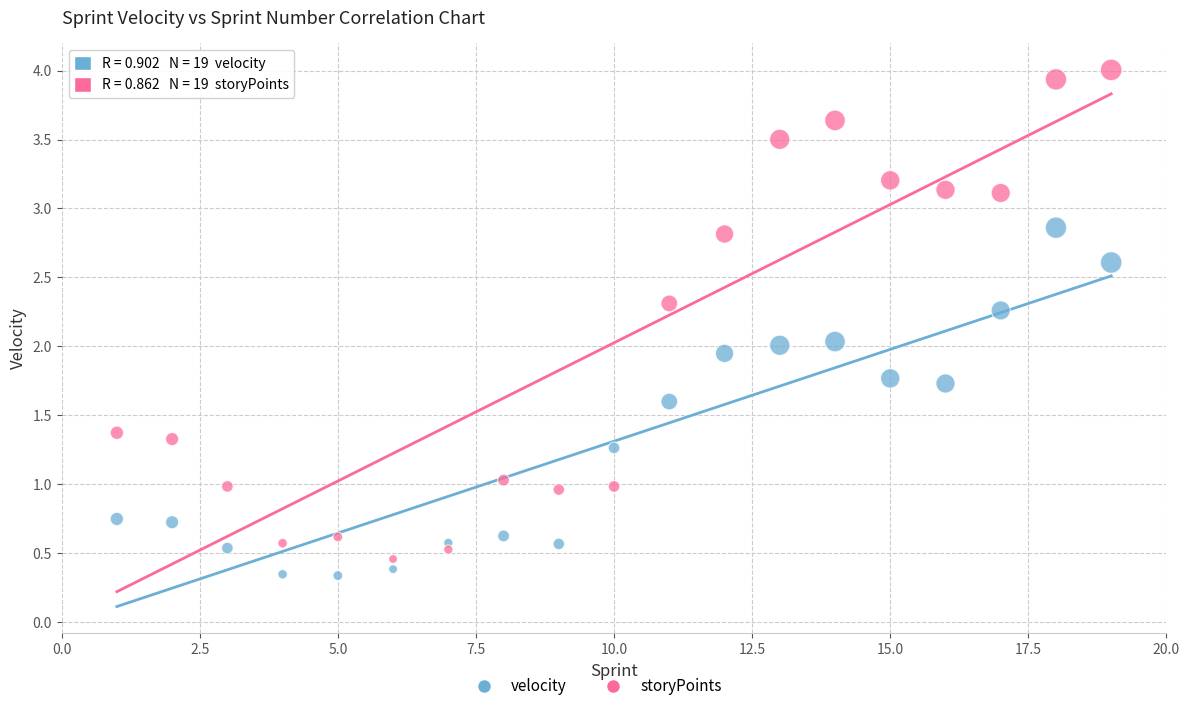

What is the X range (max minus min) for the scatter plot?

18.0